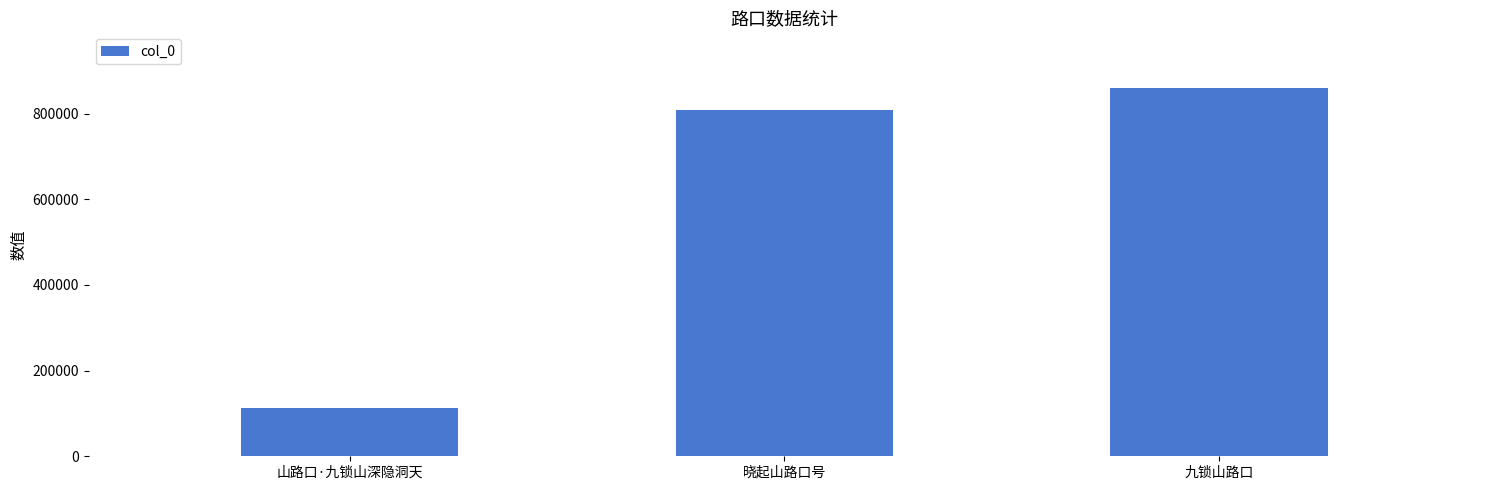

Approximately how many times larger is the value at 九锁山路口 compared to 晓起山路口号?

1.1